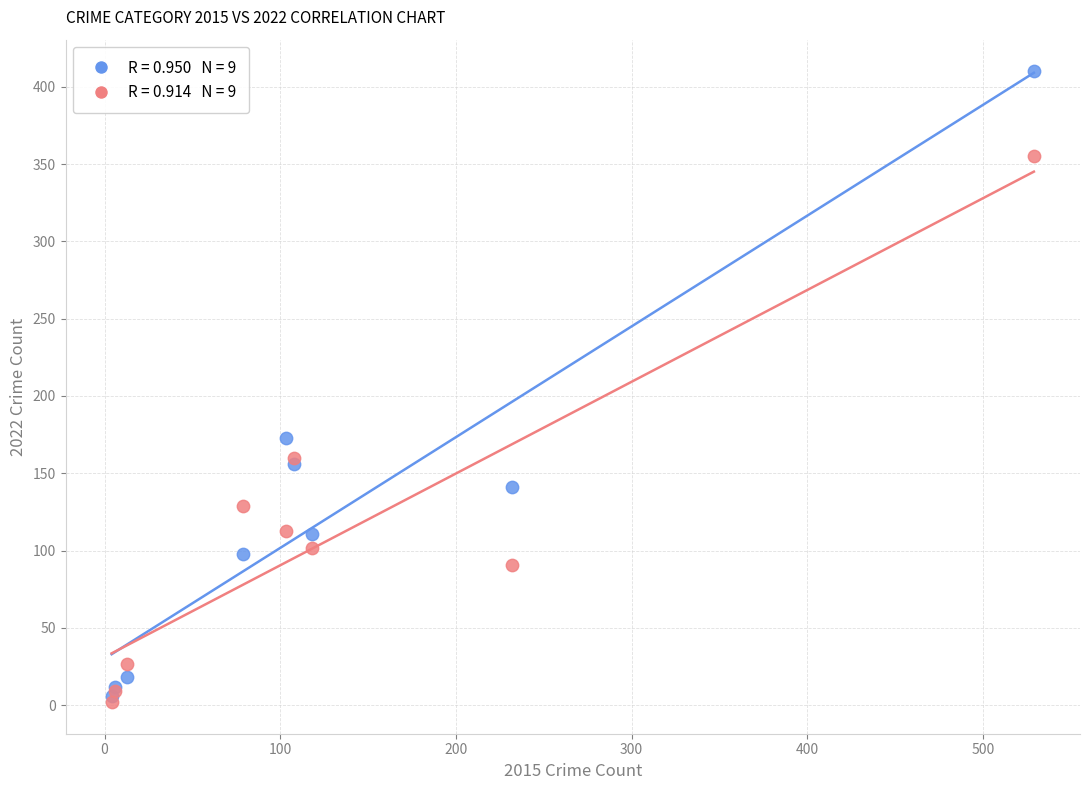

Across all series, what Y value is closest to 206?

173